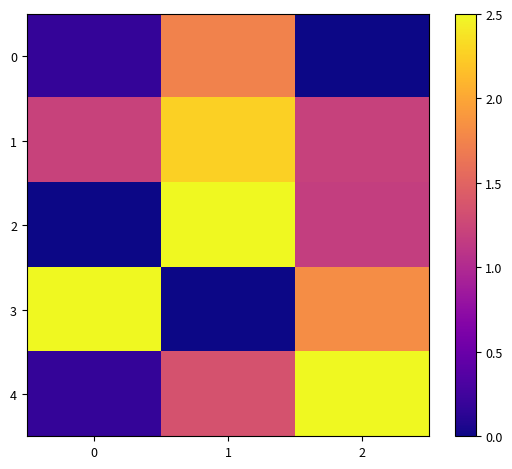

Which series changed the most between 0 and 2?

4